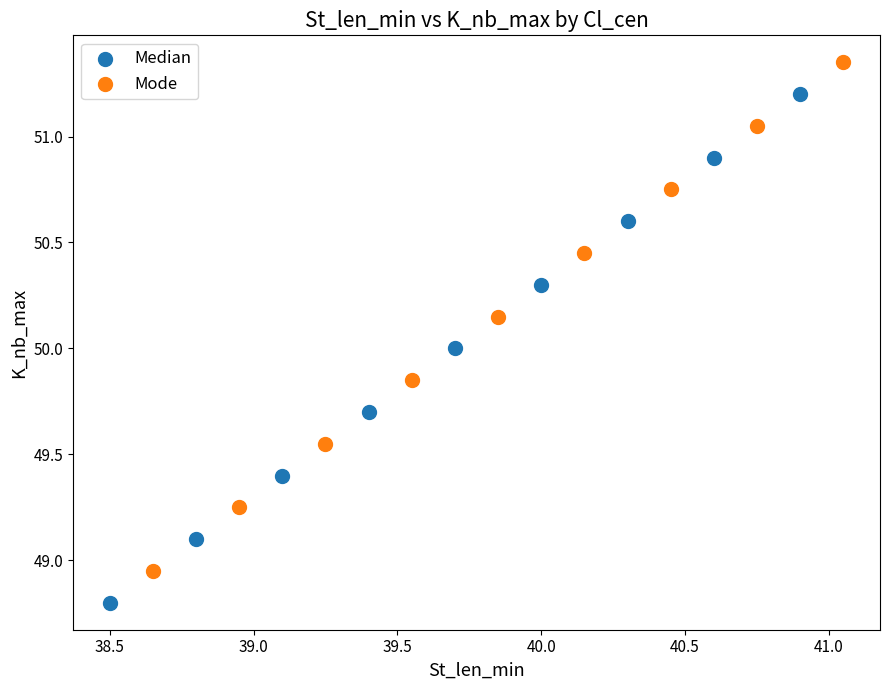

Which series contains the lowest Y value?

Median